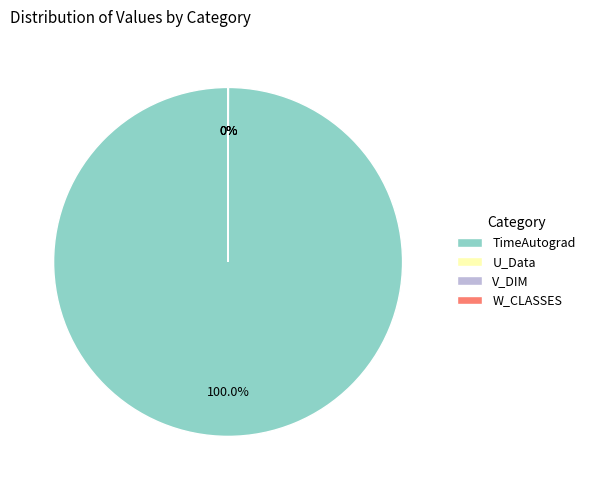

To the nearest percent, what portion does TimeAutograd represent?

100%